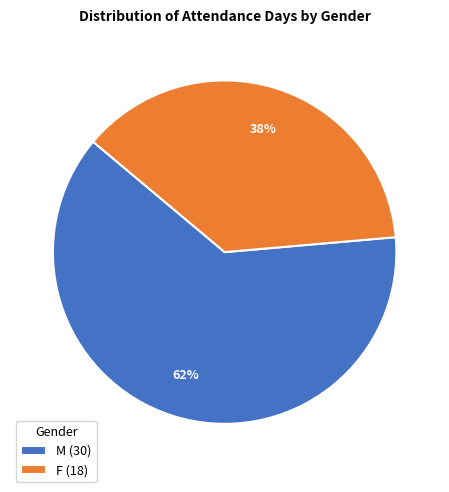

To the nearest percent, what is the average slice percentage?

50%